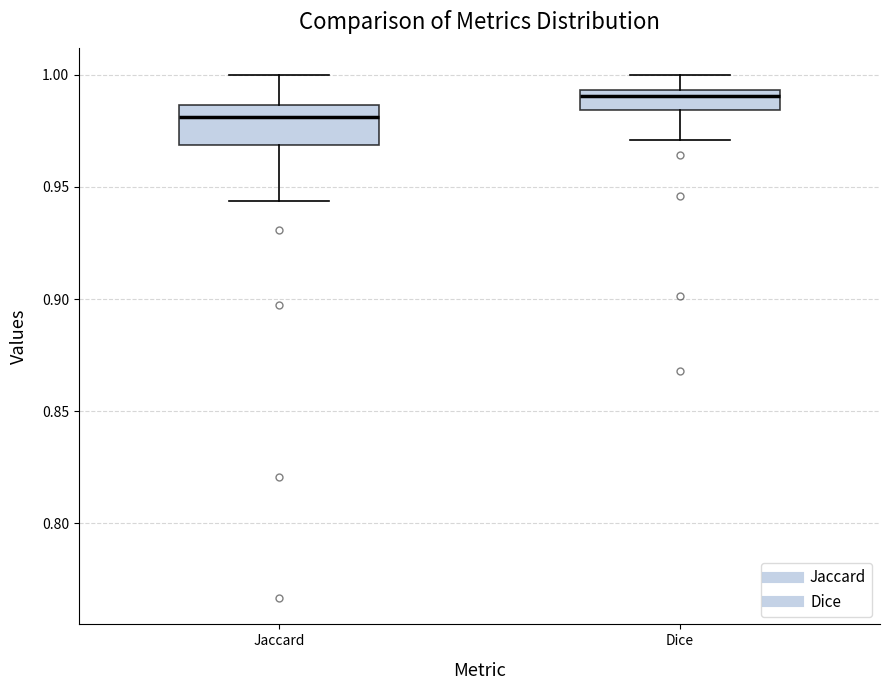

Where is the upper edge of the box for Jaccard on the y-axis? The values are not printed on the chart, so give them approximately, as read against the axis.

0.985